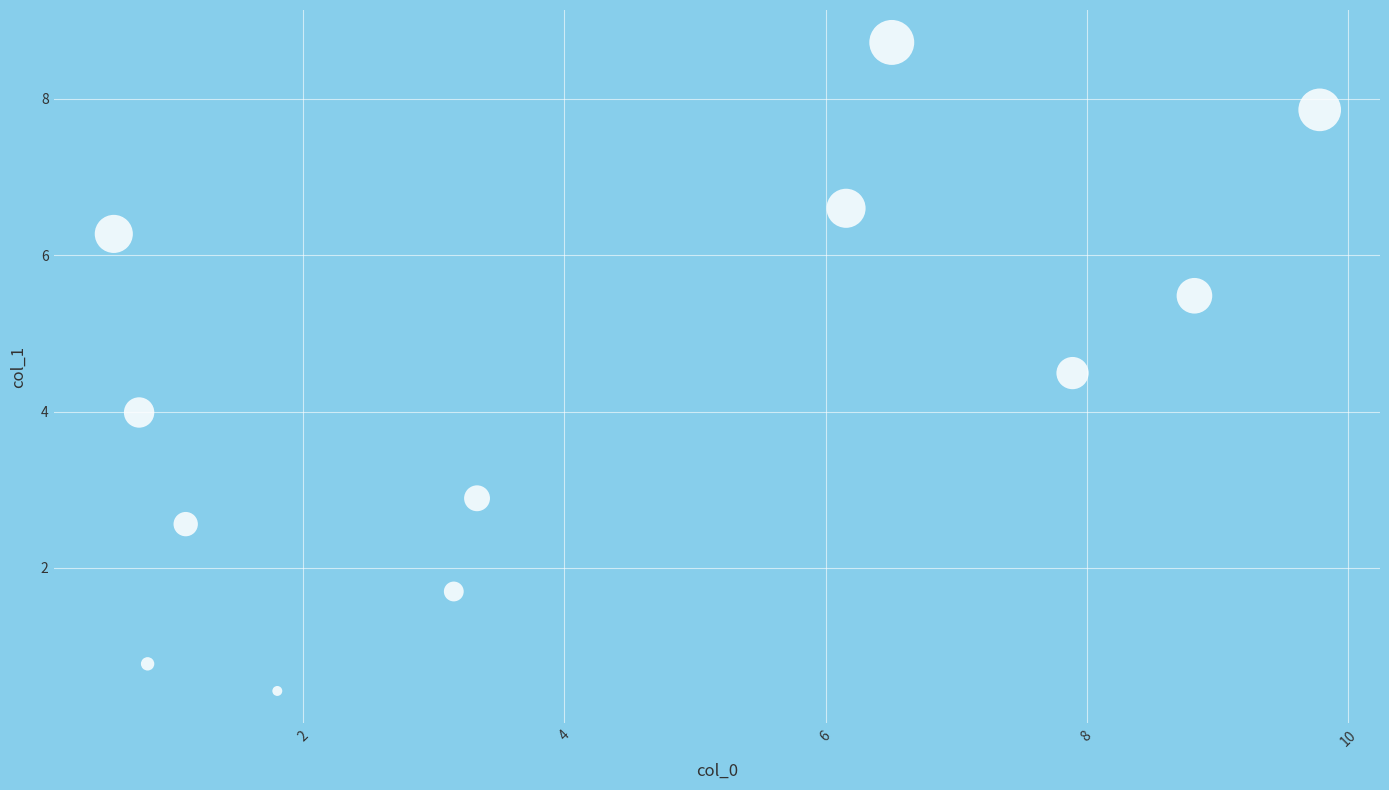

What is the average X value?

4.2